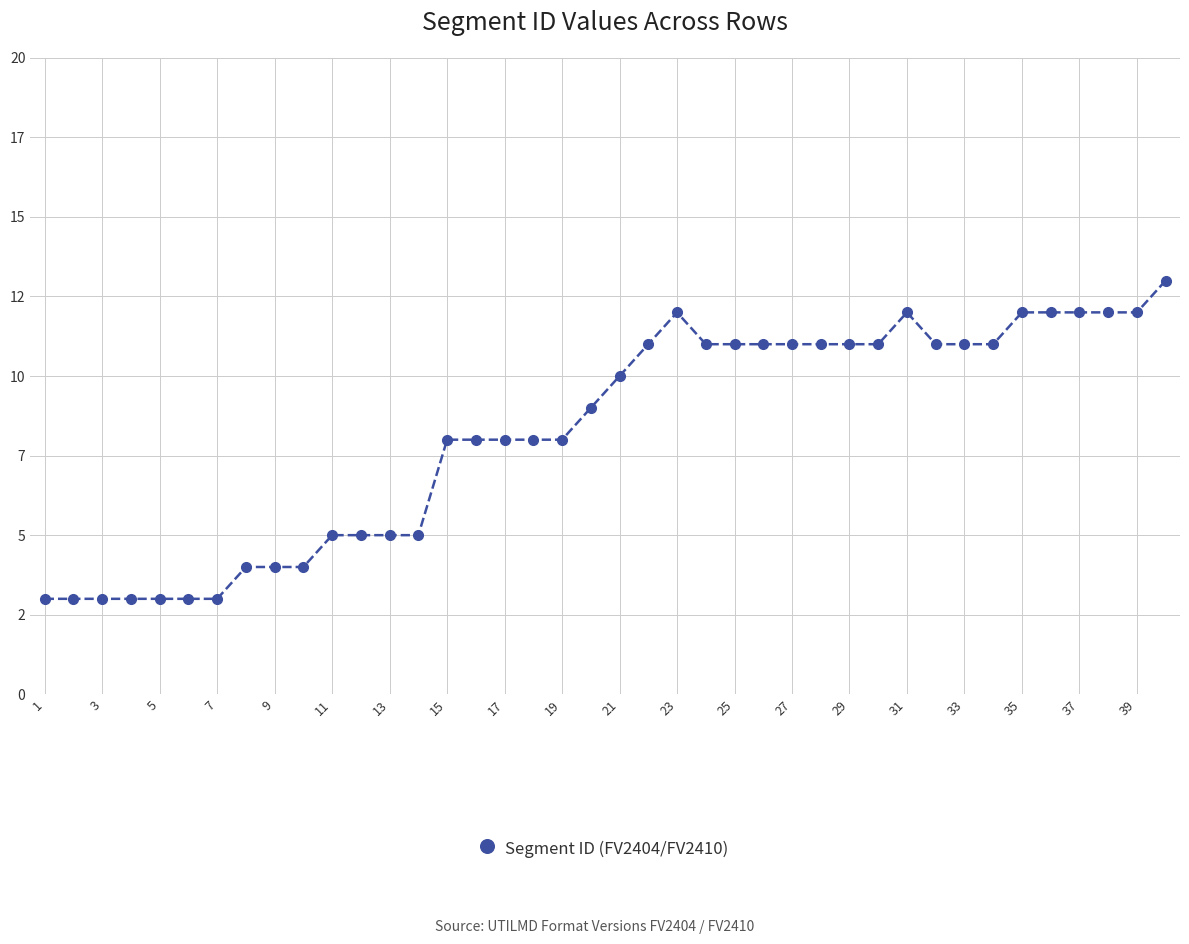

What is the difference between the maximum and minimum values?

10